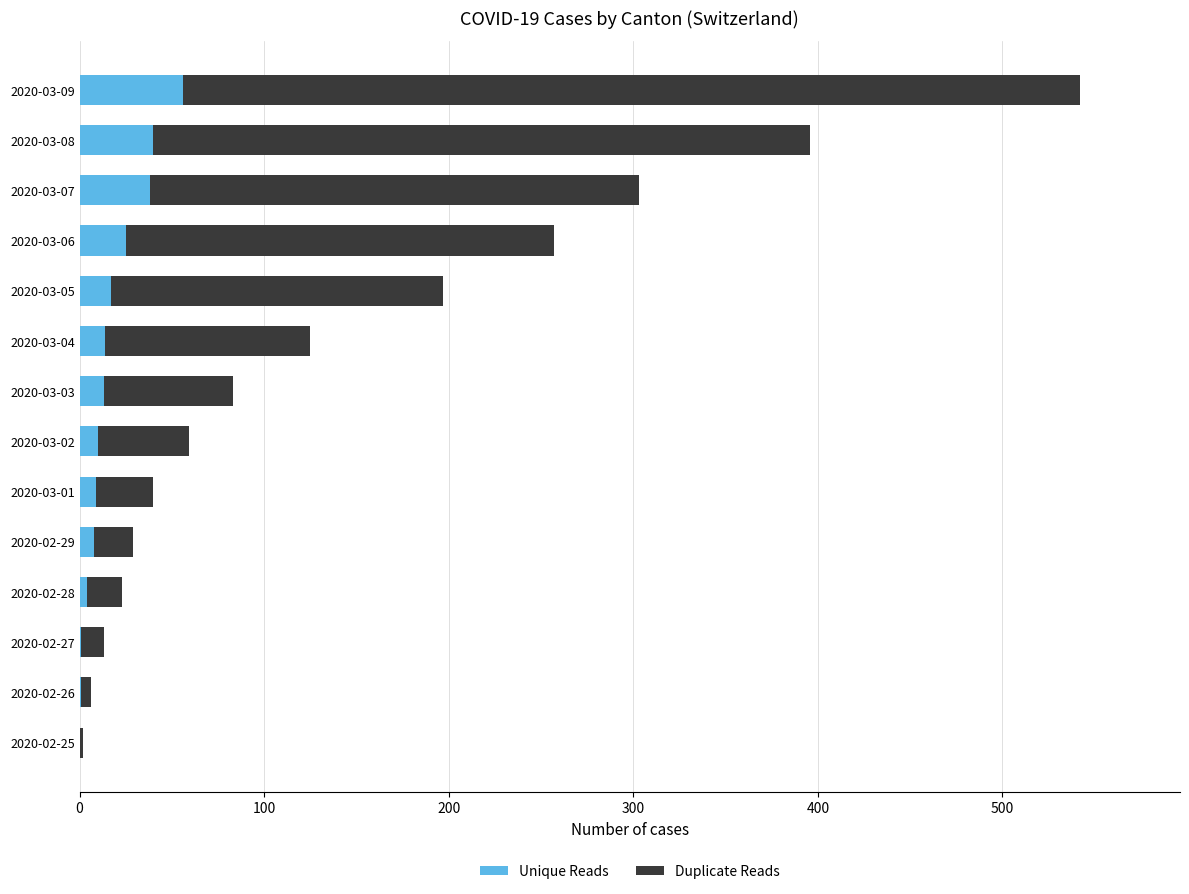

At which category is the sum across all series the highest?

2020-03-09